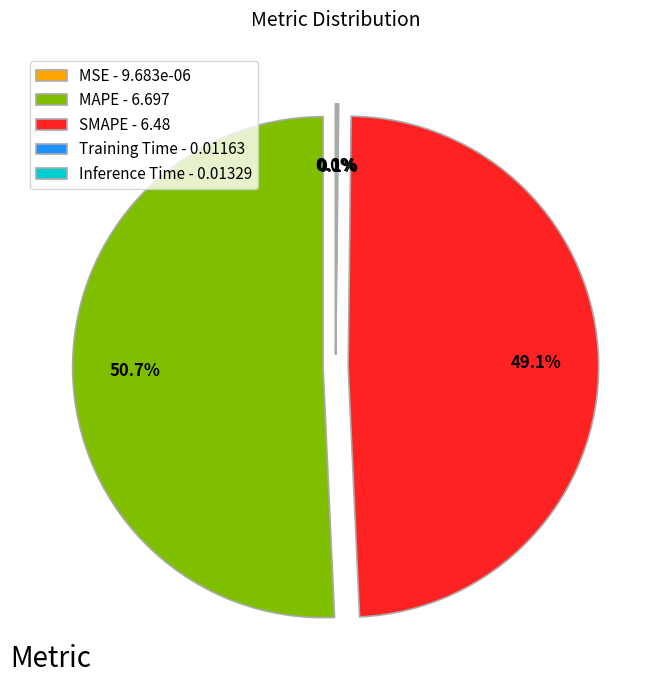

Do MAPE - 6.697 and SMAPE - 6.48 together represent more than half of the pie?

Yes